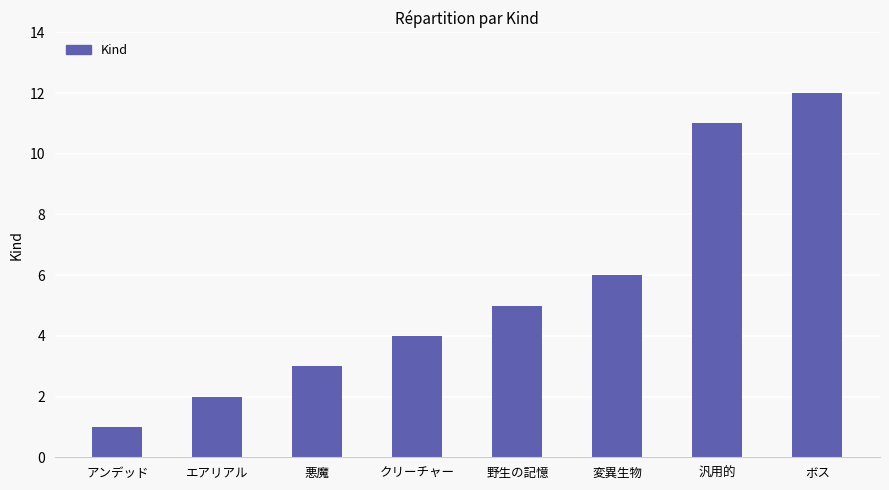

What position from the left is 変異生物?

6